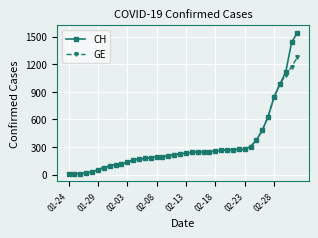

What is the highest value of the GE series?

1278